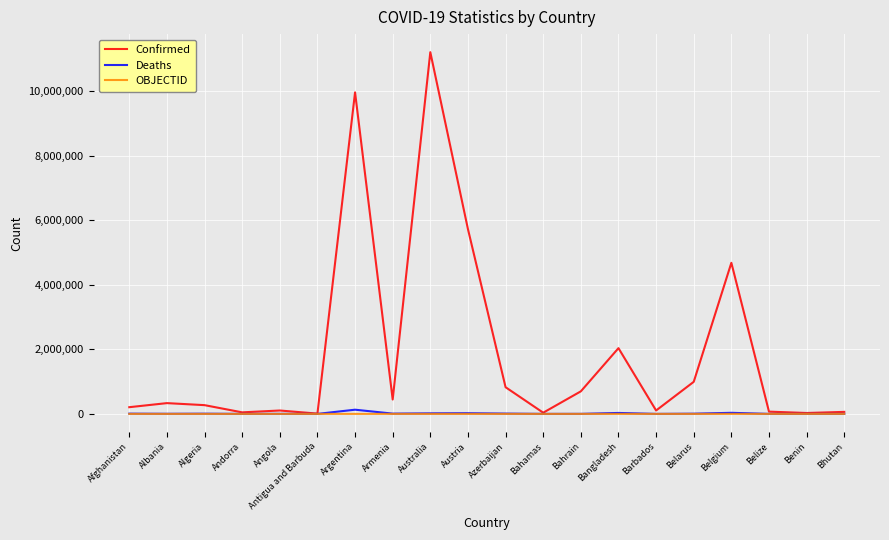

Which series has the widest spread of values?

Confirmed